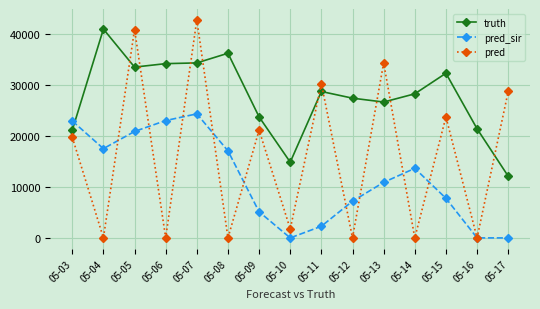

Between 05-09 and 05-11, which series saw the biggest shift?

pred